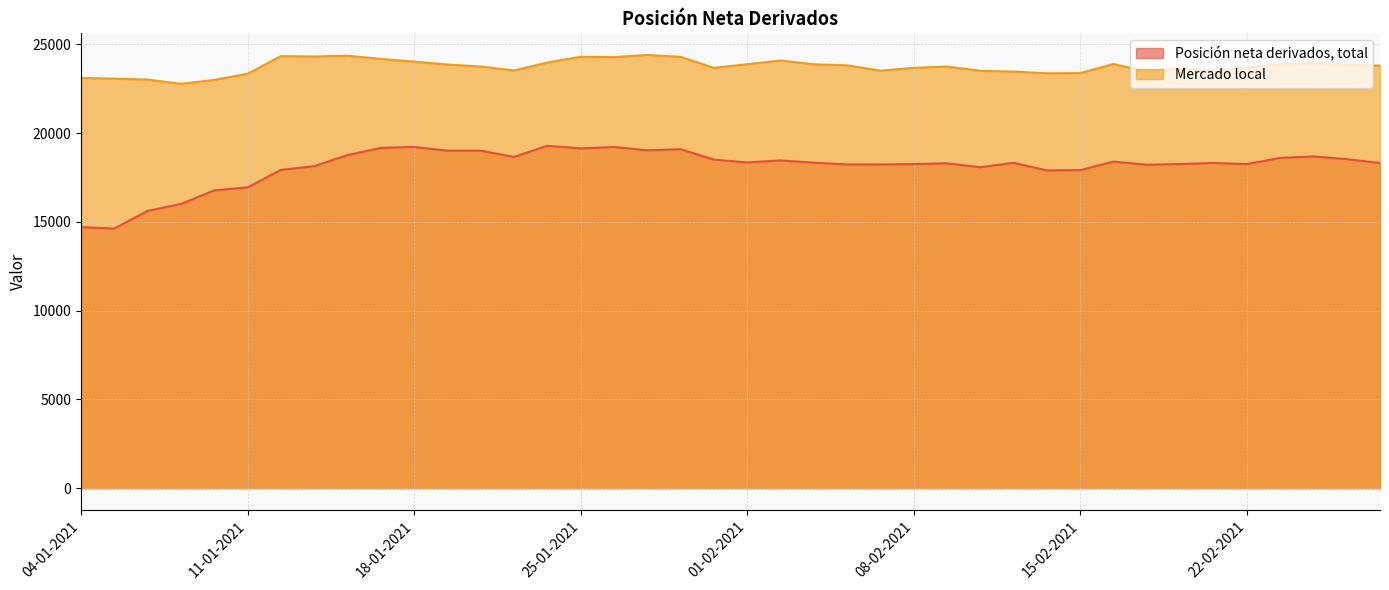

Is it true that Posición neta derivados, total equals 19168 at 15-01-2021?

True